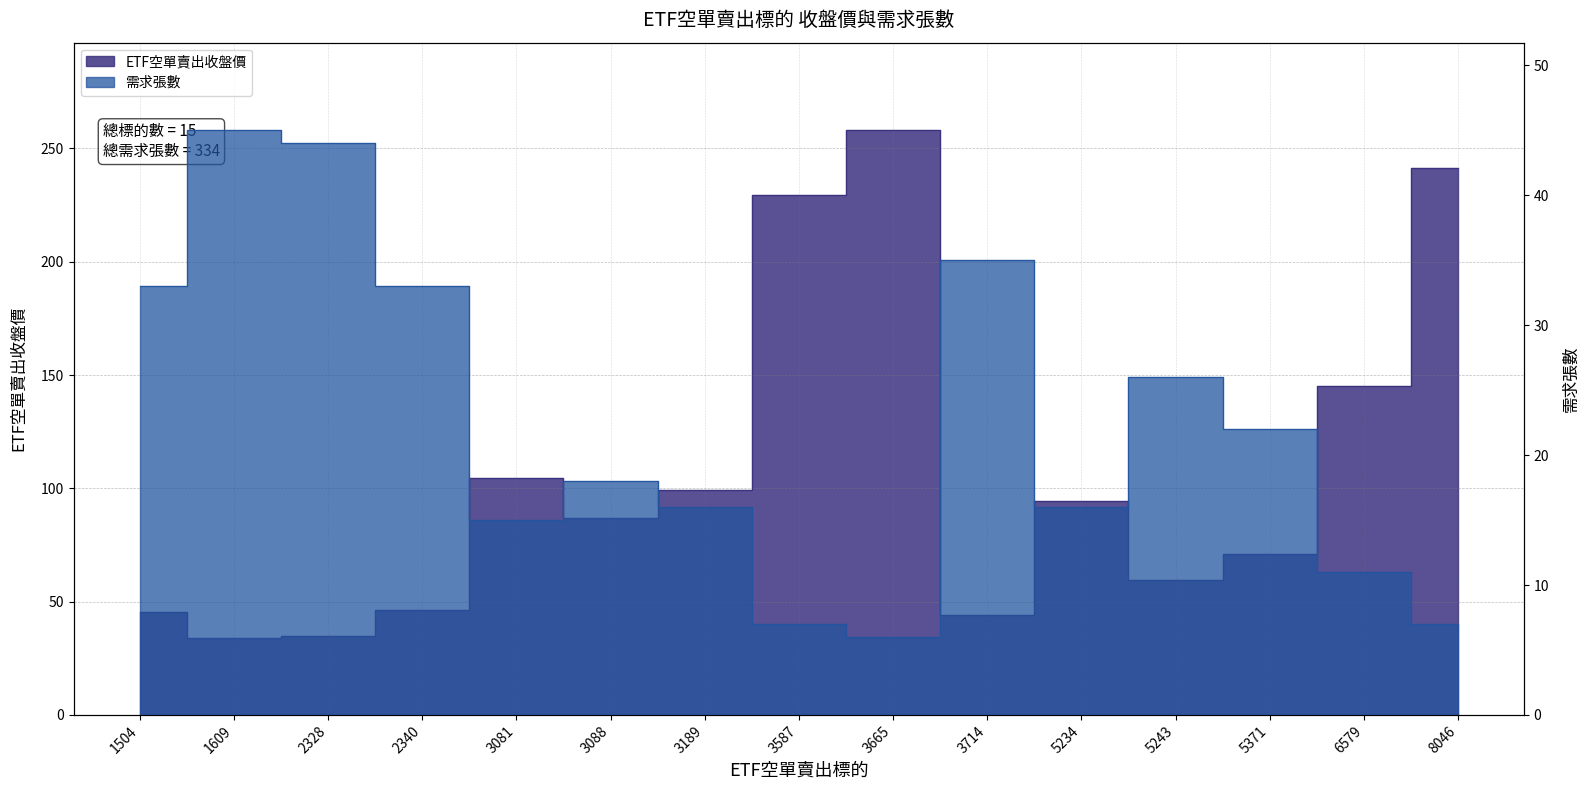

Where is the first local minimum for ETF空單賣出收盤價?

1609